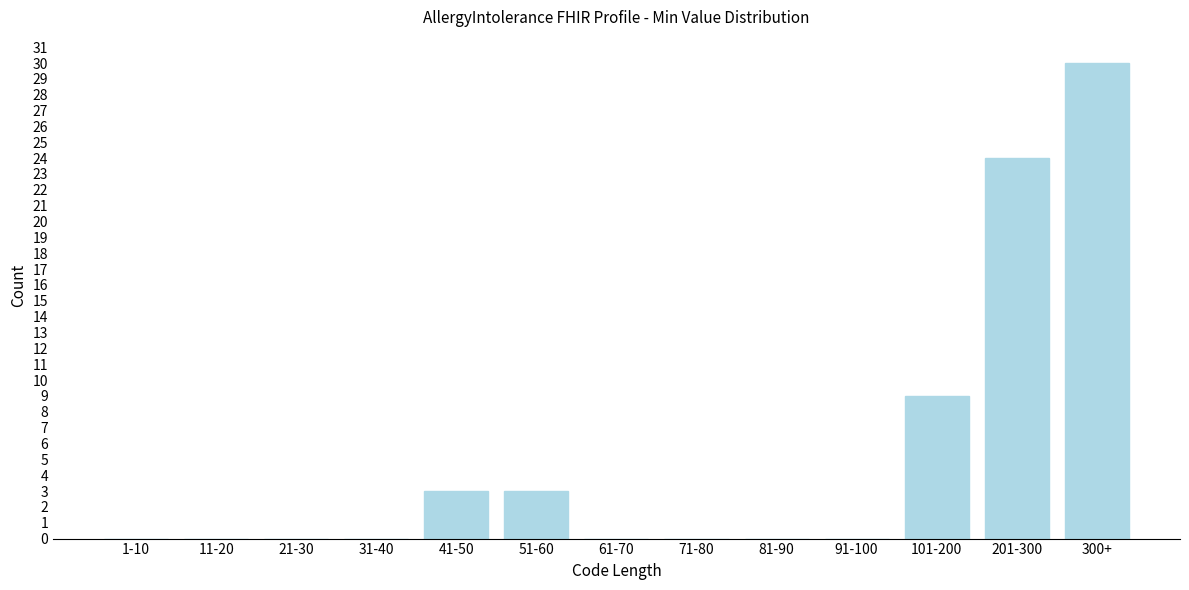

Reading left to right, list all the values displayed in this chart.

1-10=0	11-20=0	21-30=0	31-40=0	41-50=3	51-60=3	61-70=0	71-80=0	81-90=0	91-100=0	101-200=9	201-300=24	300+=30